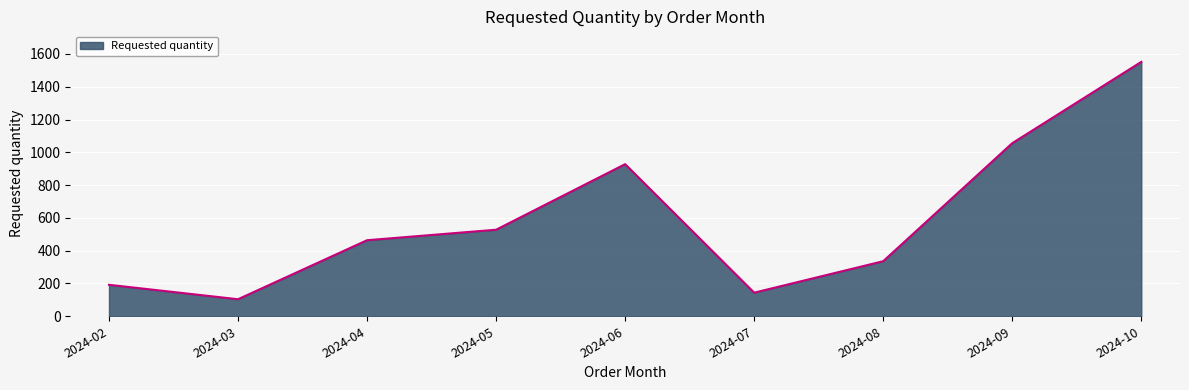

Where is the first local maximum?

2024-06